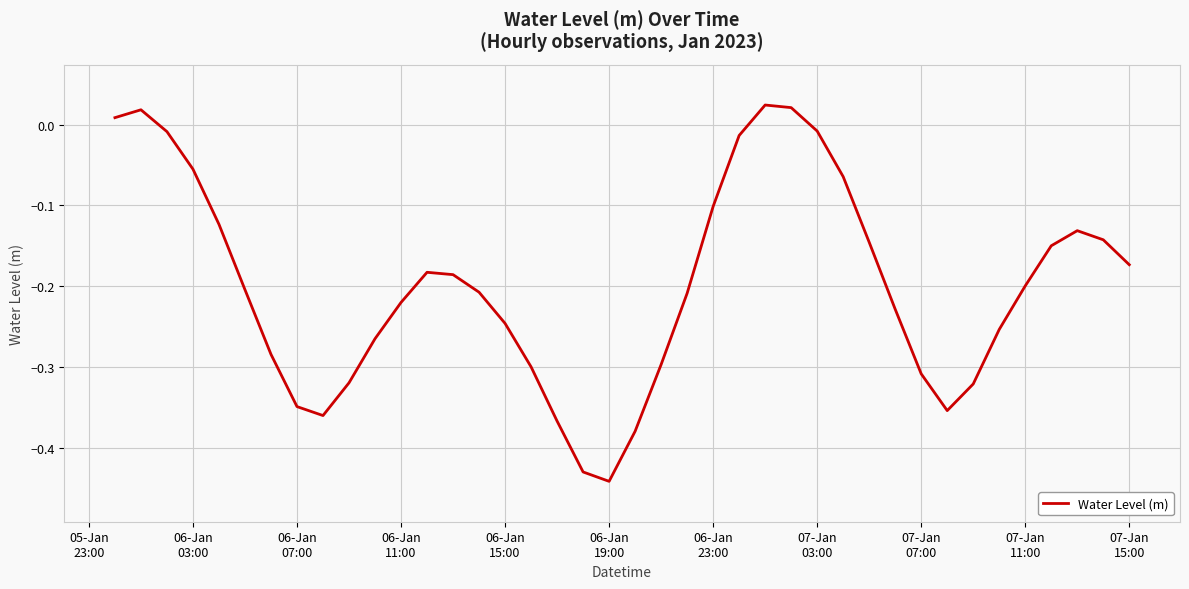

Is this an area chart (filled region under the line)?

No